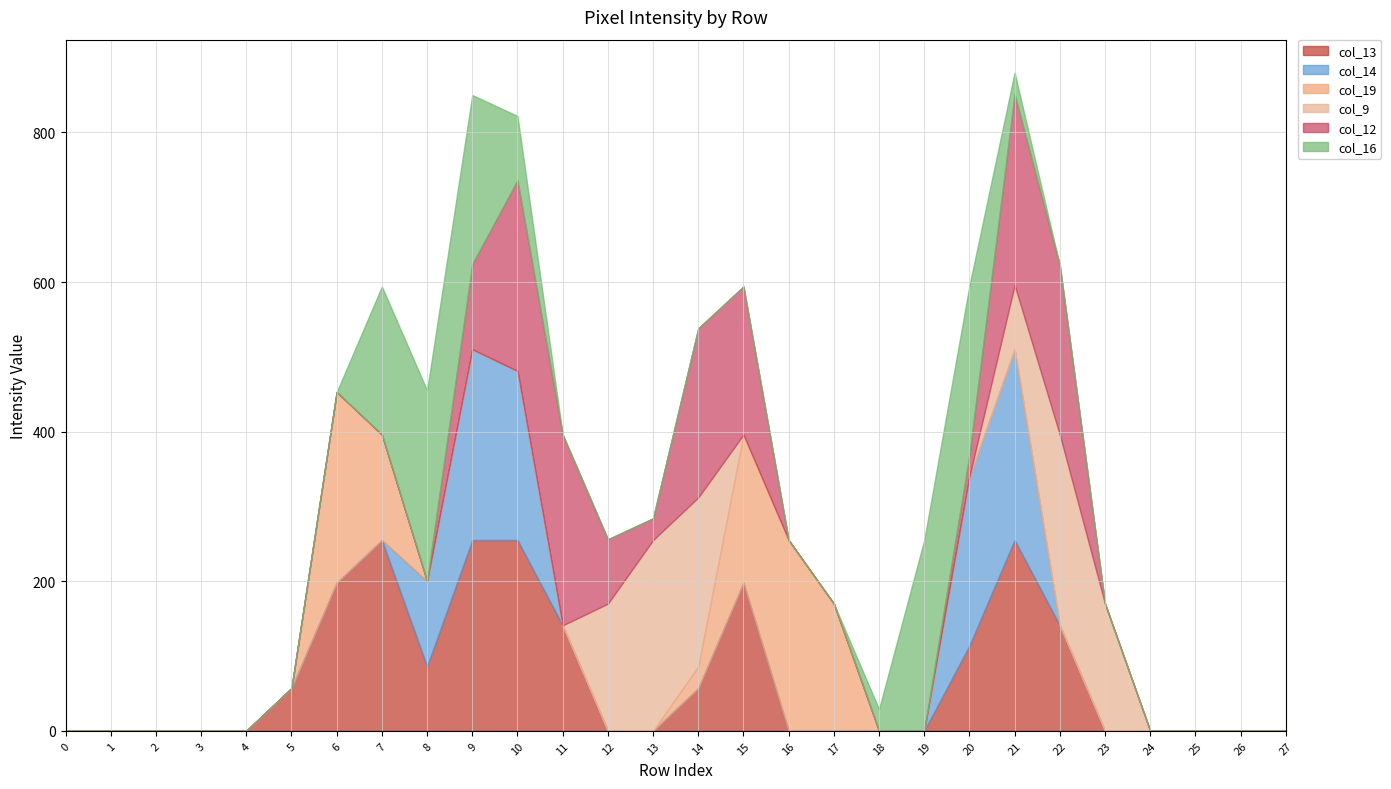

Reading left to right, what are all the values shown in this chart?

col_13: 0	0	0	0	0	57	198	255	86	255	255	141	0	0	57	198	0	0	0	0	114	255	141	0	0	0	0	0
col_14: 0	0	0	0	0	0	0	0	114	255	226	0	0	0	0	0	0	0	0	0	226	255	0	0	0	0	0	0
col_19: 0	0	0	0	0	0	255	141	0	0	0	0	0	0	29	198	255	170	0	0	0	0	0	0	0	0	0	0
col_9: 0	0	0	0	0	0	0	0	0	0	0	0	170	255	226	0	0	0	0	0	0	86	255	170	0	0	0	0
col_12: 0	0	0	0	0	0	0	0	0	114	255	255	86	29	226	198	0	0	0	0	29	255	226	0	0	0	0	0
col_16: 0	0	0	0	0	0	0	198	255	226	86	0	0	0	0	0	0	0	29	255	226	29	0	0	0	0	0	0